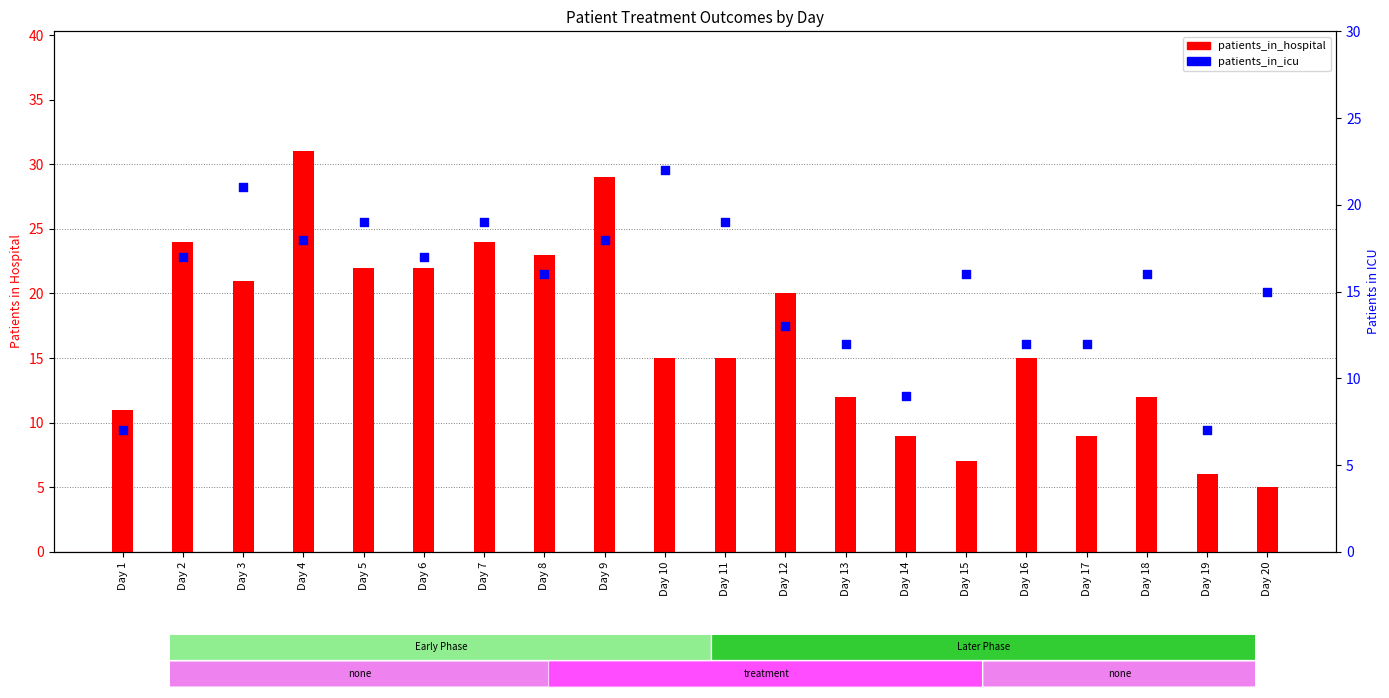

What is the total value across all series at Day 5?

41